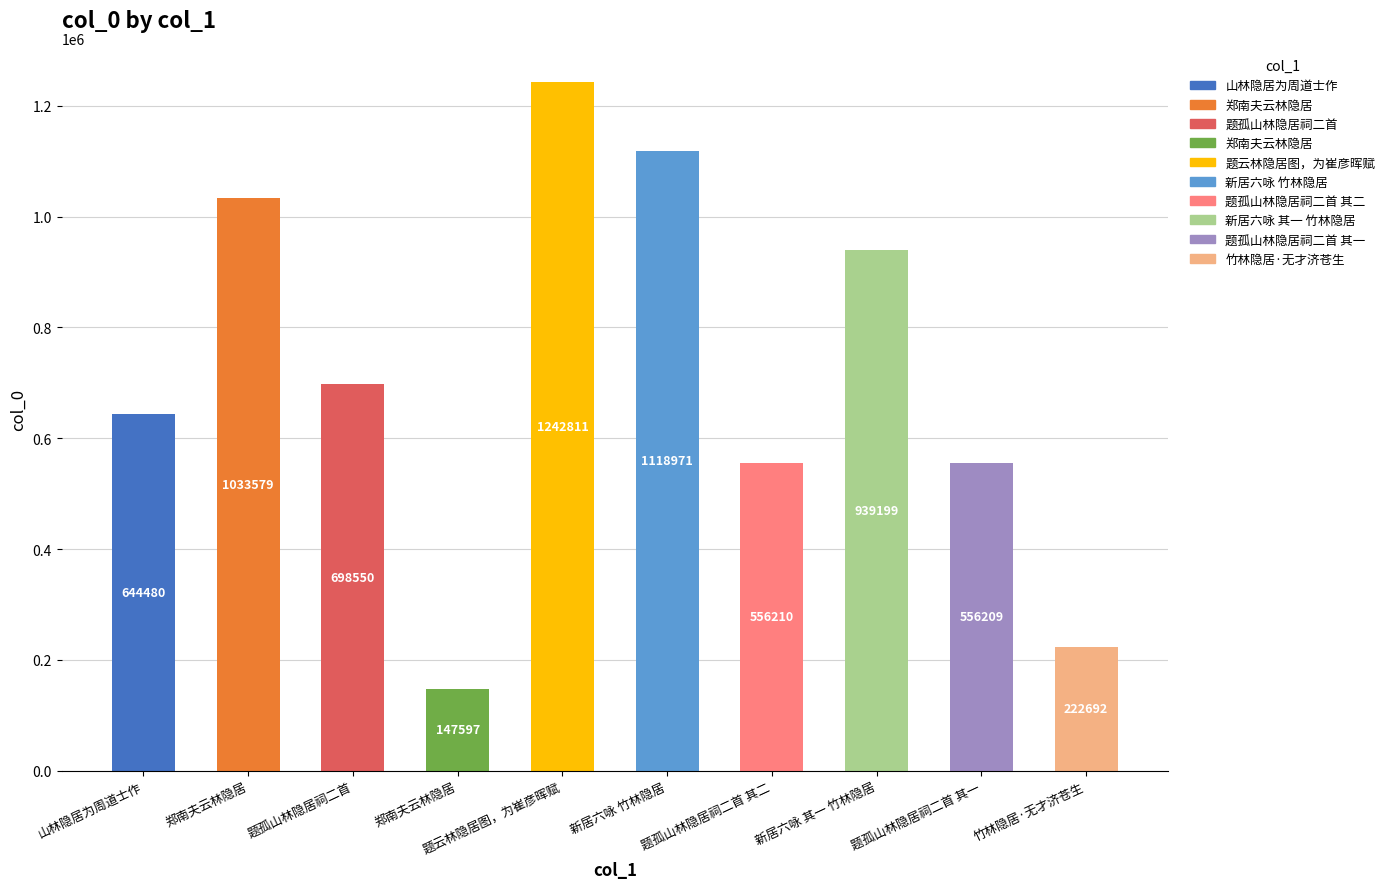

What is the change in value from 题孤山林隐居祠二首 to 竹林隐居·无才济苍生?

-475858